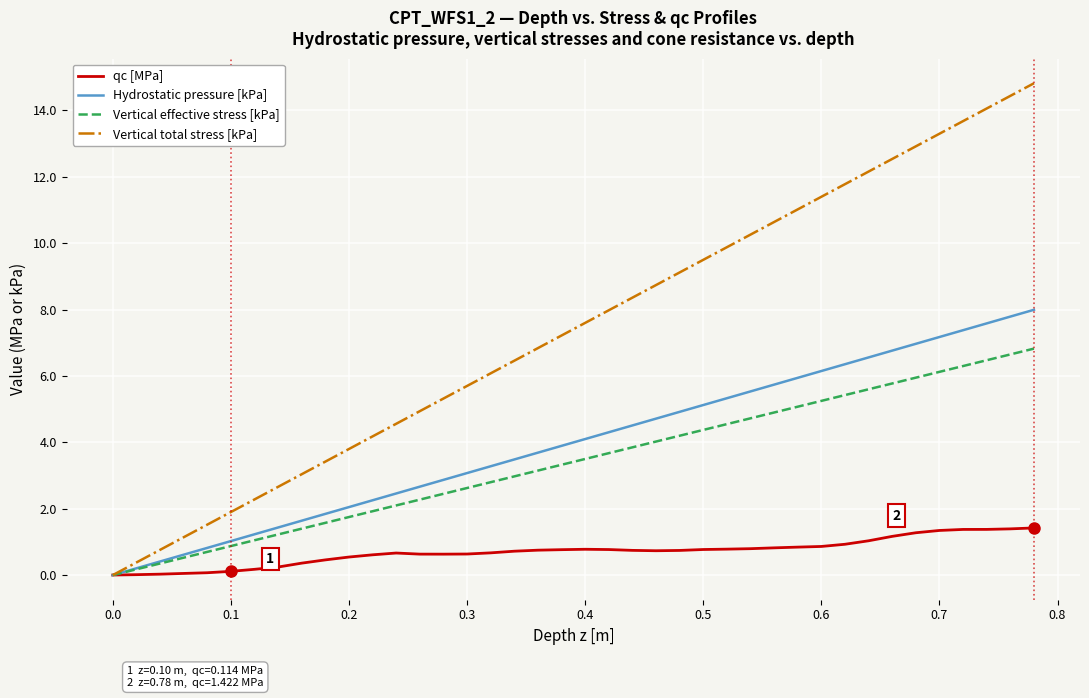

How many values in Vertical effective stress [kPa] are above zero?

39